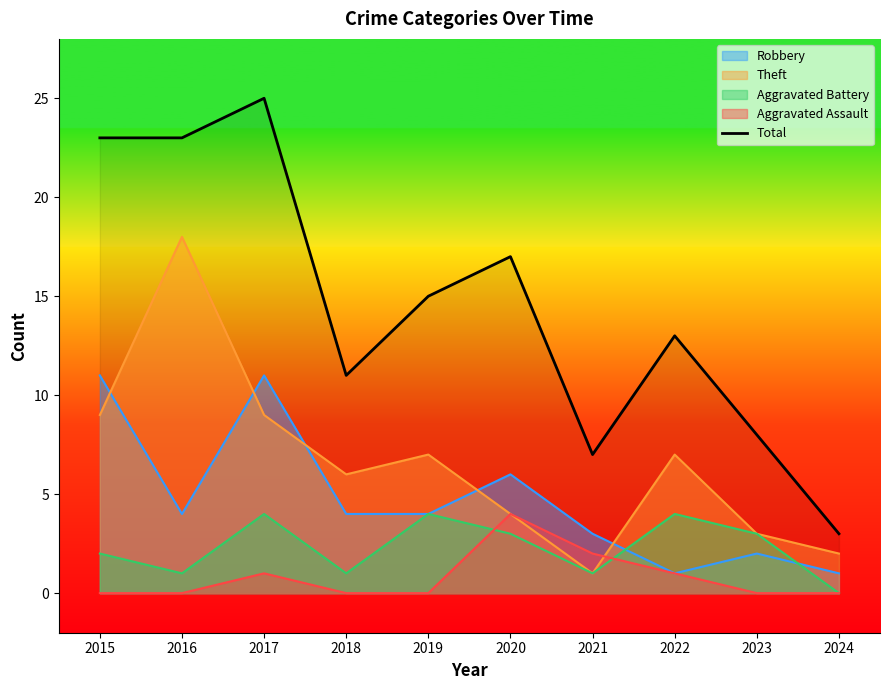

Reading left to right, transcribe all the data shown in this chart.

2015=23	2016=23	2017=25	2018=11	2019=15	2020=17	2021=7	2022=13	2023=8	2024=3